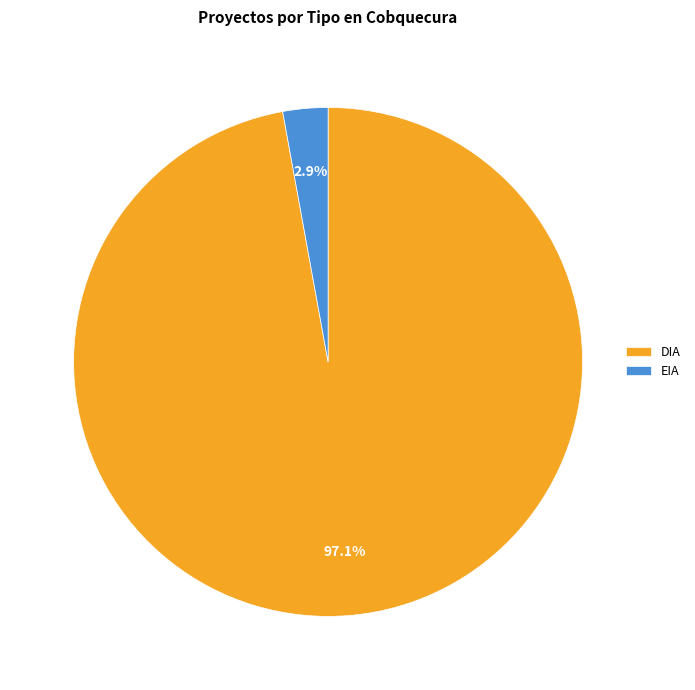

How many segments does this pie chart have?

2